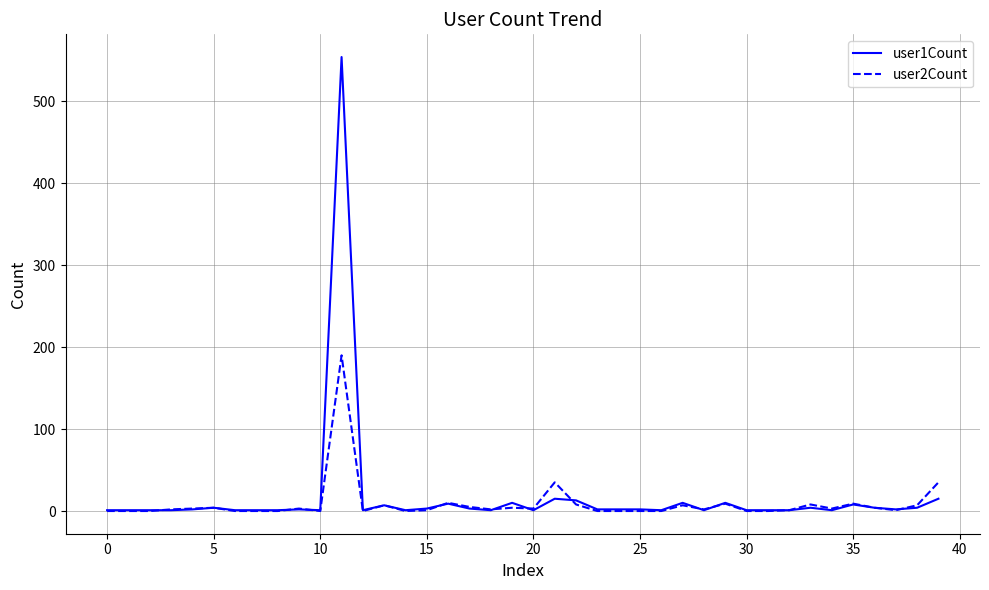

Which series has the widest spread of values?

user1Count